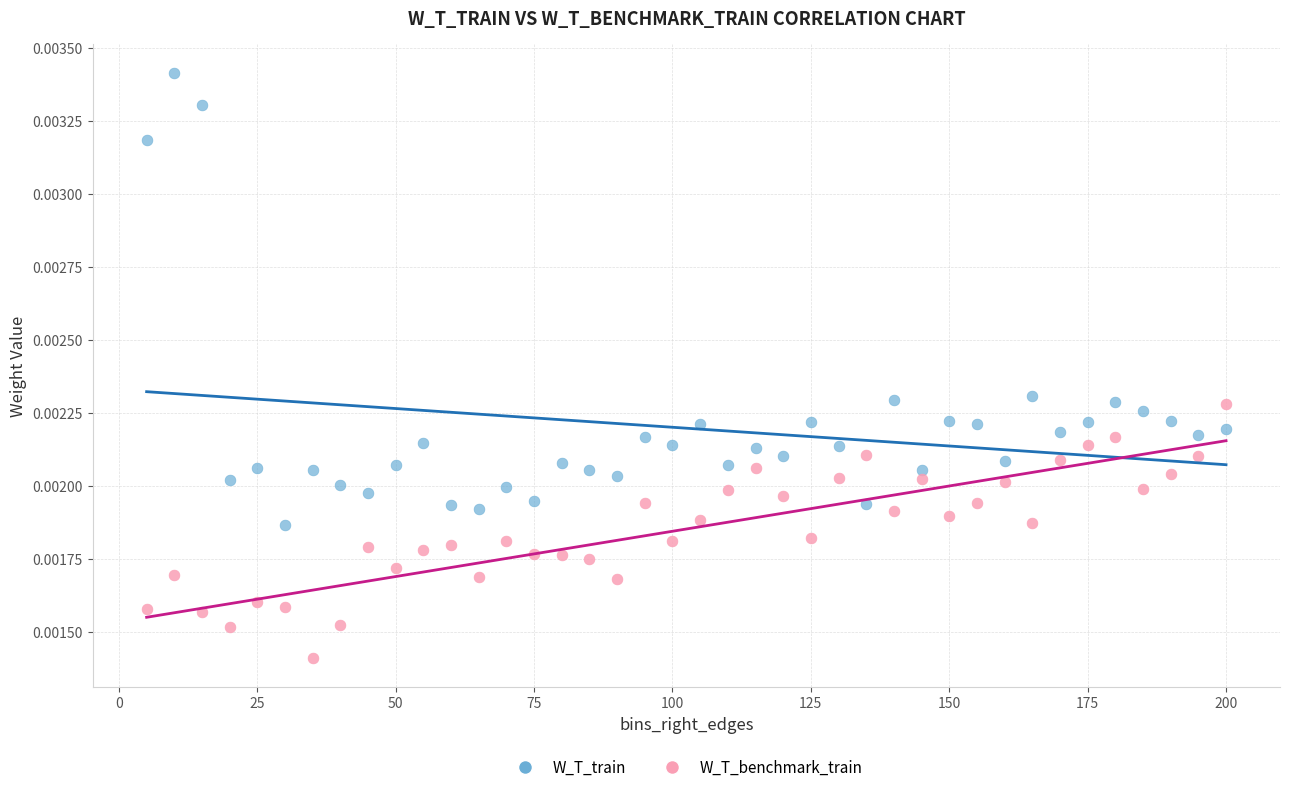

Which series contains the lowest Y value?

W_T_benchmark_train